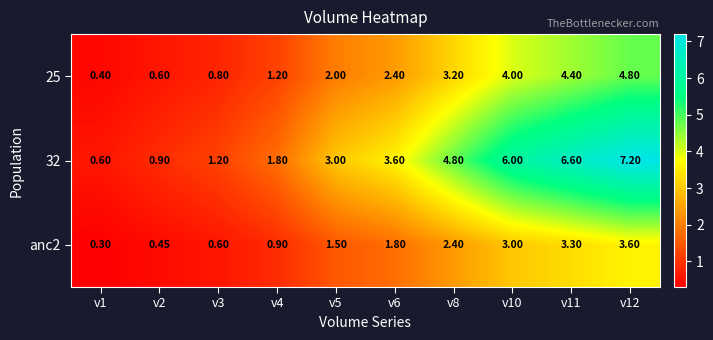

Is the value of anc2 at v1 greater than the value of 25 at v1?

No